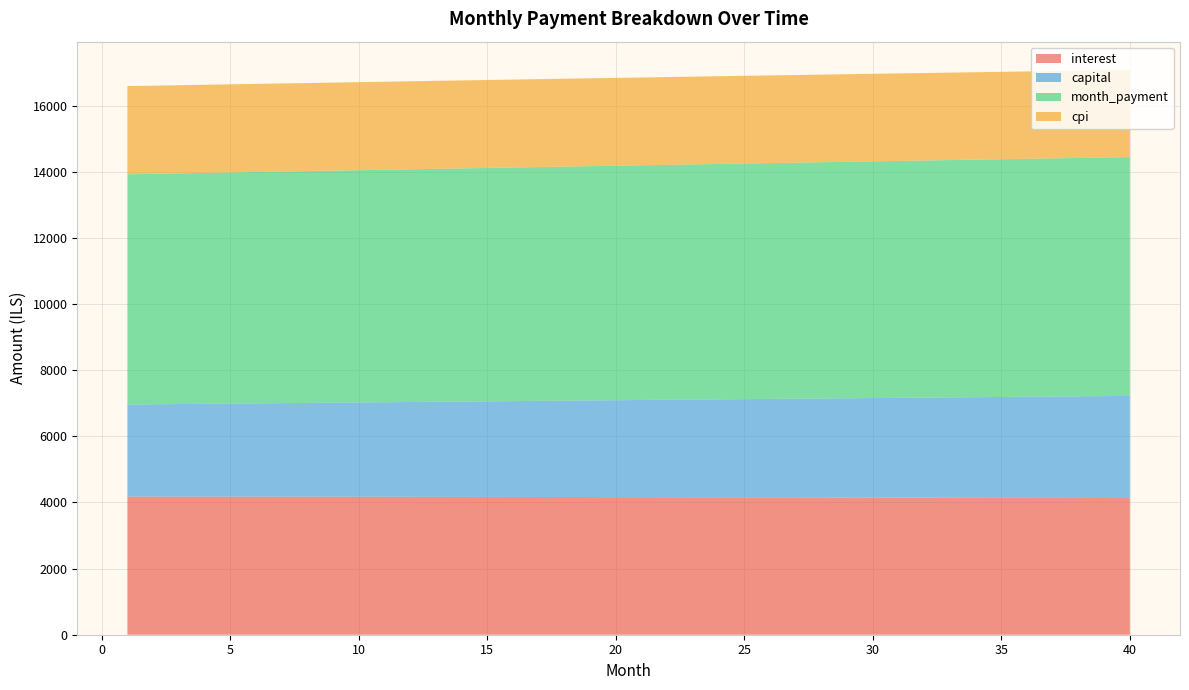

Reading right to left, list all the values displayed in this chart.

interest: 40=4132.9	39=4134.7	38=4136.6	37=4138.3	36=4140.1	35=4141.8	34=4143.4	33=4145.0	32=4146.6	31=4148.1	30=4149.7	29=4151.1	28=4152.5	27=4153.9	26=4155.3	25=4156.6	24=4157.9	23=4159.1	22=4160.4	21=4161.5	20=4162.7	19=4163.8	18=4164.8	17=4165.9	16=4166.9	15=4167.8	14=4168.8	13=4169.7	12=4170.5	11=4171.4	10=4172.1	9=4172.9	8=4173.6	7=4174.3	6=4175.0	5=4175.6	4=4176.2	3=4176.8	2=4177.3	1=4177.8
capital: 40=3090.0	39=3081.8	38=3073.6	37=3065.4	36=3057.3	35=3049.1	34=3041.0	33=3032.9	32=3024.9	31=3016.8	30=3008.8	29=3000.8	28=2992.8	27=2984.9	26=2976.9	25=2969.0	24=2961.1	23=2953.2	22=2945.4	21=2937.6	20=2929.7	19=2921.9	18=2914.2	17=2906.4	16=2898.7	15=2891.0	14=2883.3	13=2875.6	12=2868.0	11=2860.4	10=2852.7	9=2845.2	8=2837.6	7=2830.0	6=2822.5	5=2815.0	4=2807.5	3=2800.1	2=2792.6	1=2785.2
month_payment: 40=7222.9	39=7216.5	38=7210.2	37=7203.8	36=7197.3	35=7190.9	34=7184.4	33=7178.0	32=7171.5	31=7165.0	30=7158.5	29=7151.9	28=7145.4	27=7138.8	26=7132.2	25=7125.6	24=7119.0	23=7112.4	22=7105.7	21=7099.1	20=7092.4	19=7085.7	18=7079.0	17=7072.3	16=7065.6	15=7058.8	14=7052.1	13=7045.3	12=7038.5	11=7031.7	10=7024.9	9=7018.1	8=7011.2	7=7004.4	6=6997.5	5=6990.6	4=6983.7	3=6976.8	2=6969.9	1=6963.0
cpi: 40=2636.8	39=2638.0	38=2639.2	37=2640.4	36=2641.5	35=2642.6	34=2643.7	33=2644.7	32=2645.8	31=2646.8	30=2647.8	29=2648.7	28=2649.6	27=2650.6	26=2651.5	25=2652.3	24=2653.2	23=2654.0	22=2654.8	21=2655.5	20=2656.3	19=2657.0	18=2657.7	17=2658.4	16=2659.1	15=2659.7	14=2660.3	13=2660.9	12=2661.5	11=2662.0	10=2662.6	9=2663.1	8=2663.6	7=2664.0	6=2664.5	5=2664.9	4=2665.3	3=2665.7	2=2666.0	1=2666.4